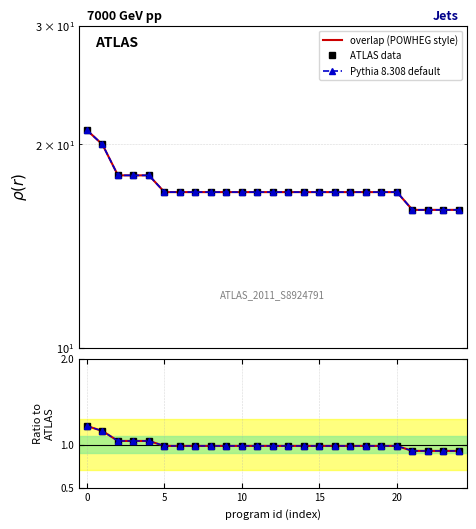

True or false: overlap (POWHEG style) and ATLAS data cross at least once.

False